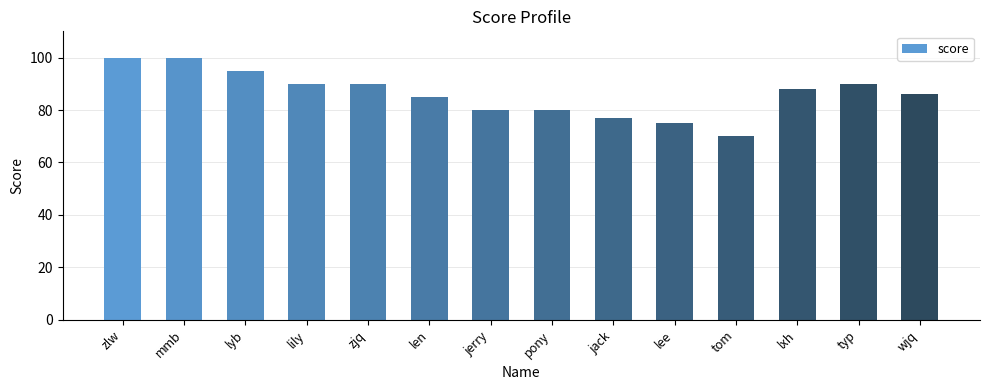

How many data points are less than 88?

7